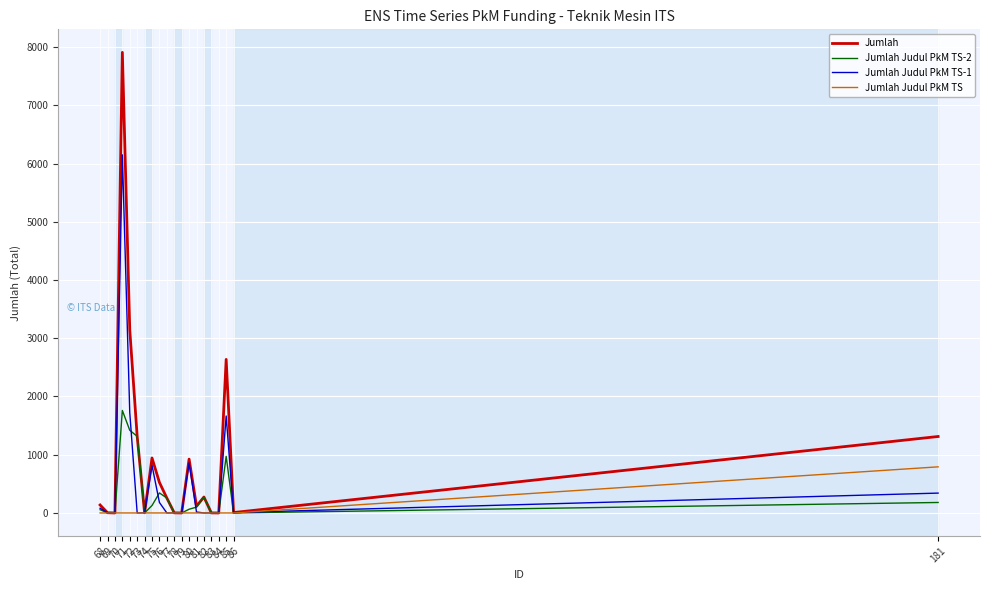

Reading right to left, extract all data points from this chart.

Jumlah: 68=137	69=4	70=0	71=7910	72=3144	73=1316	74=3	75=944	76=524	77=256	78=2	79=0	80=925	81=116	82=274	83=1	84=0	85=2637	86=7	181=1313
Jumlah Judul PkM TS-2: 68=56	69=0	70=0	71=1760	72=1420	73=1316	74=0	75=128	76=344	77=256	78=0	79=0	80=64	81=100	82=274	83=0	84=0	85=972	86=0	181=180
Jumlah Judul PkM TS-1: 68=81	69=4	70=0	71=6150	72=1724	73=0	74=3	75=816	76=180	77=0	78=2	79=0	80=861	81=16	82=0	83=1	84=0	85=1665	86=7	181=341
Jumlah Judul PkM TS: 68=0	69=0	70=0	71=0	72=0	73=0	74=0	75=0	76=0	77=0	78=0	79=0	80=0	81=0	82=0	83=0	84=0	85=0	86=0	181=792